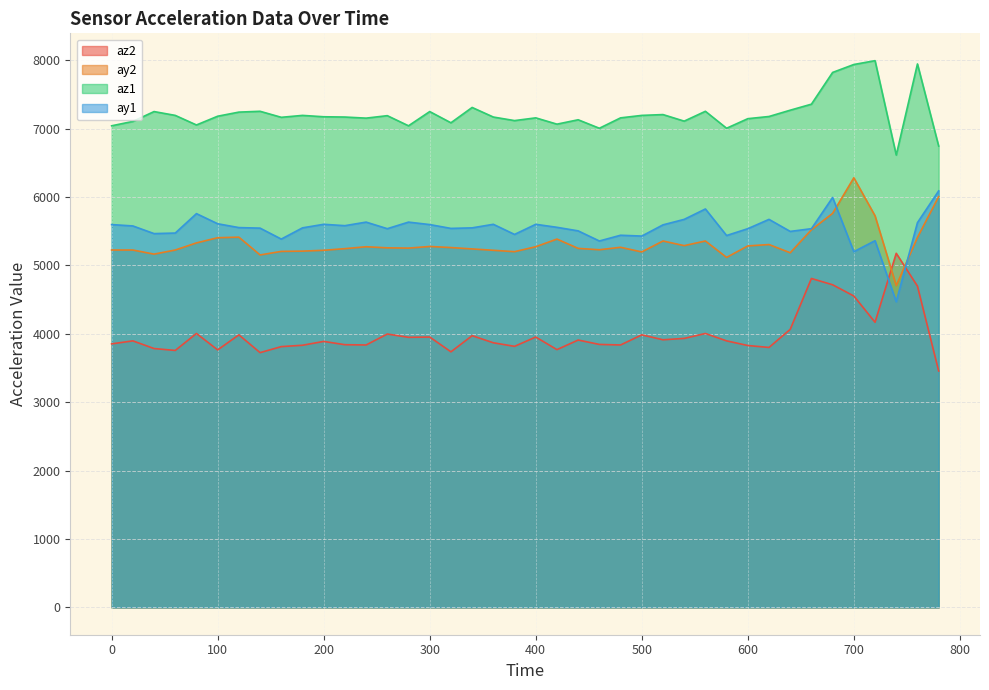

Read the ay1 value at 740, to the nearest 50.

4450